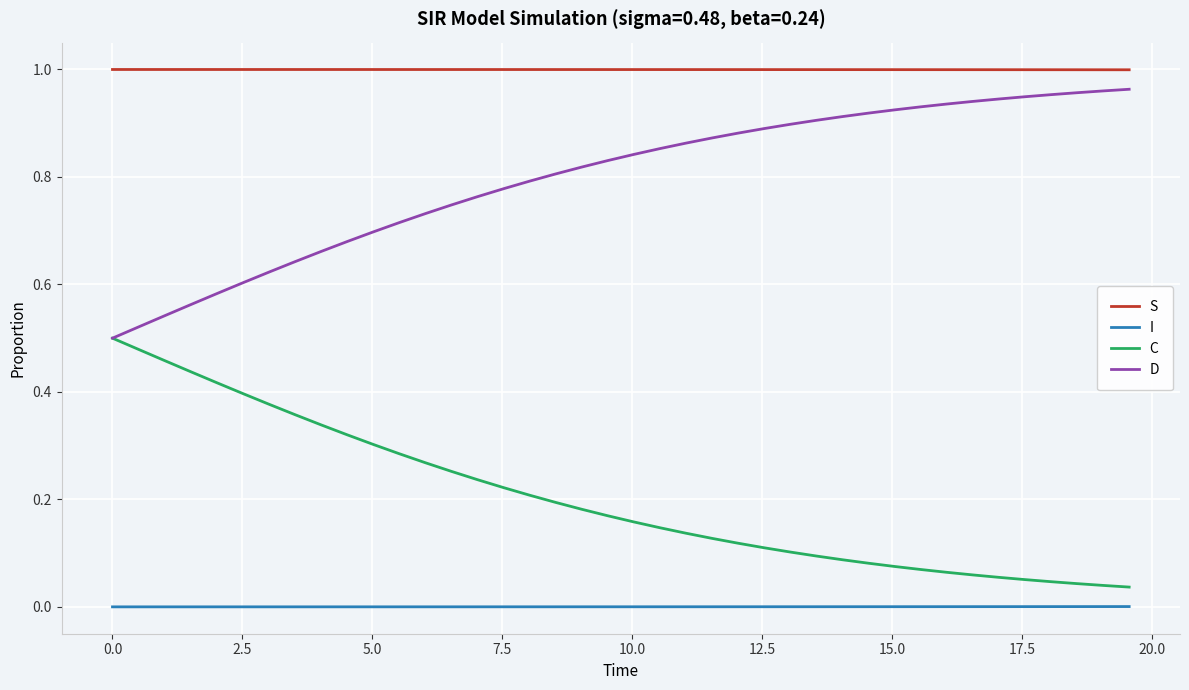

Which series has the largest total across all categories?

S